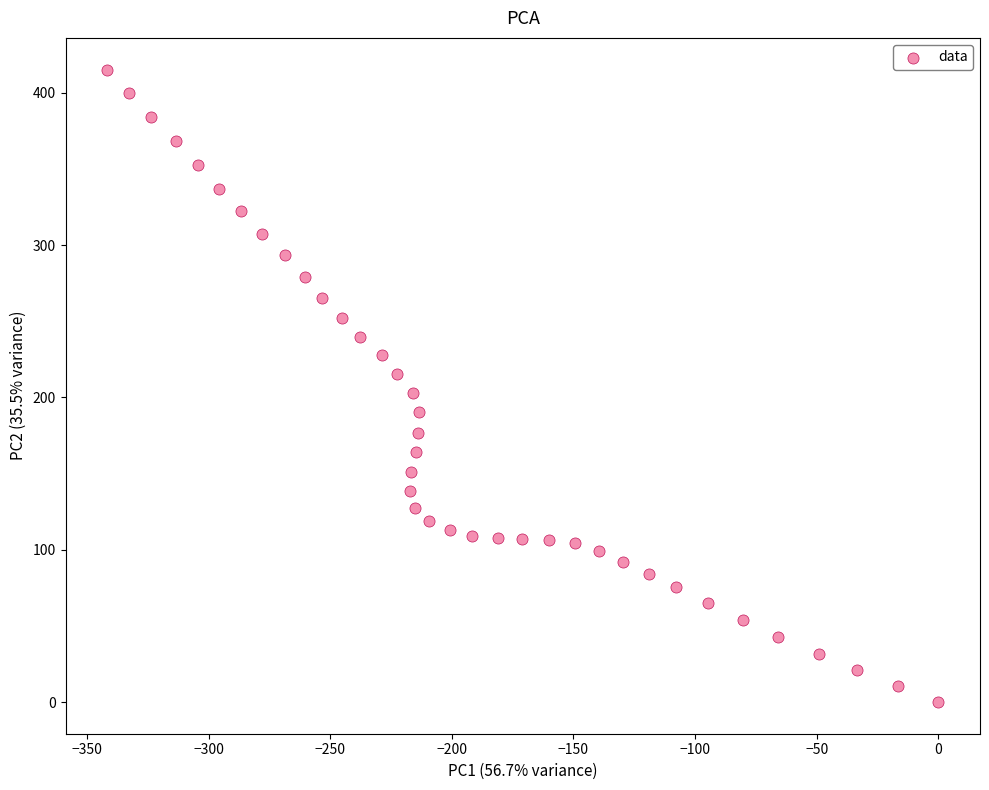

What is the range of Y values (max minus min)?

415.3